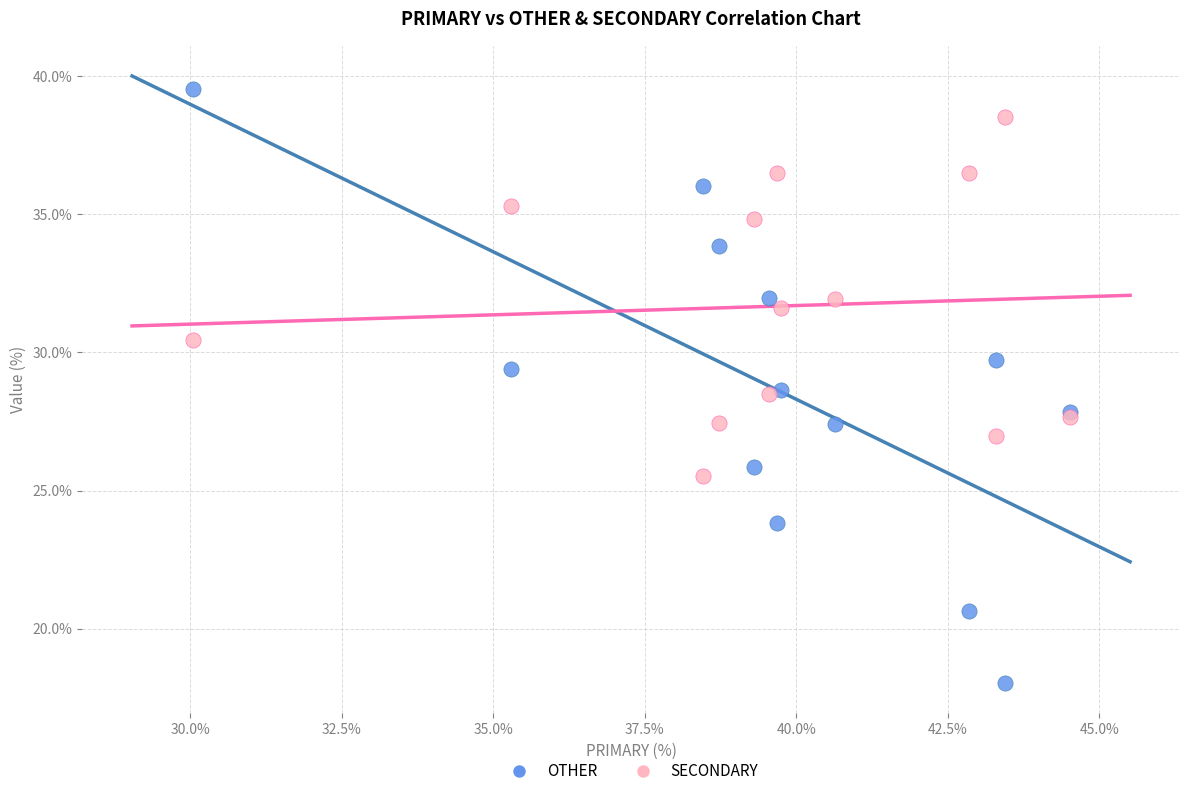

Which series has the widest spread of Y values?

OTHER